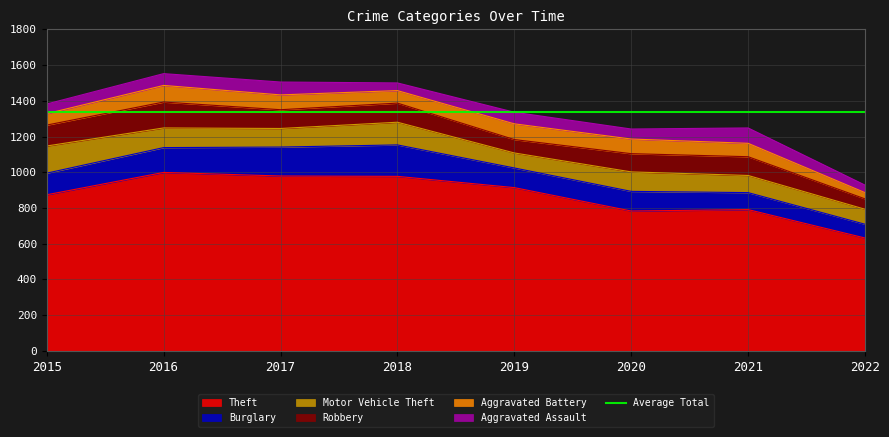

List the series in order of their peak value, highest first.

Theft, Burglary, Motor Vehicle Theft, Robbery, Aggravated Battery, Aggravated Assault